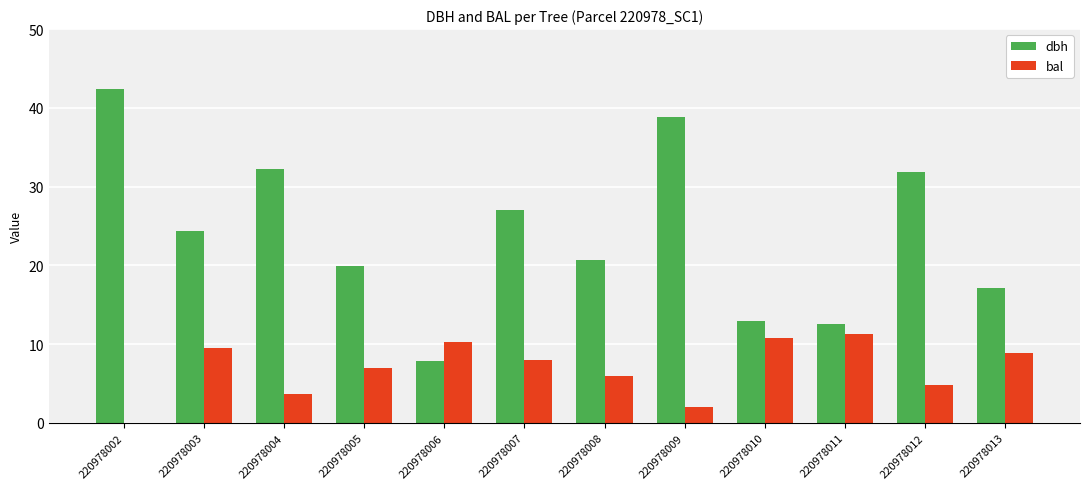

What is the maximum value for dbh?

42.4